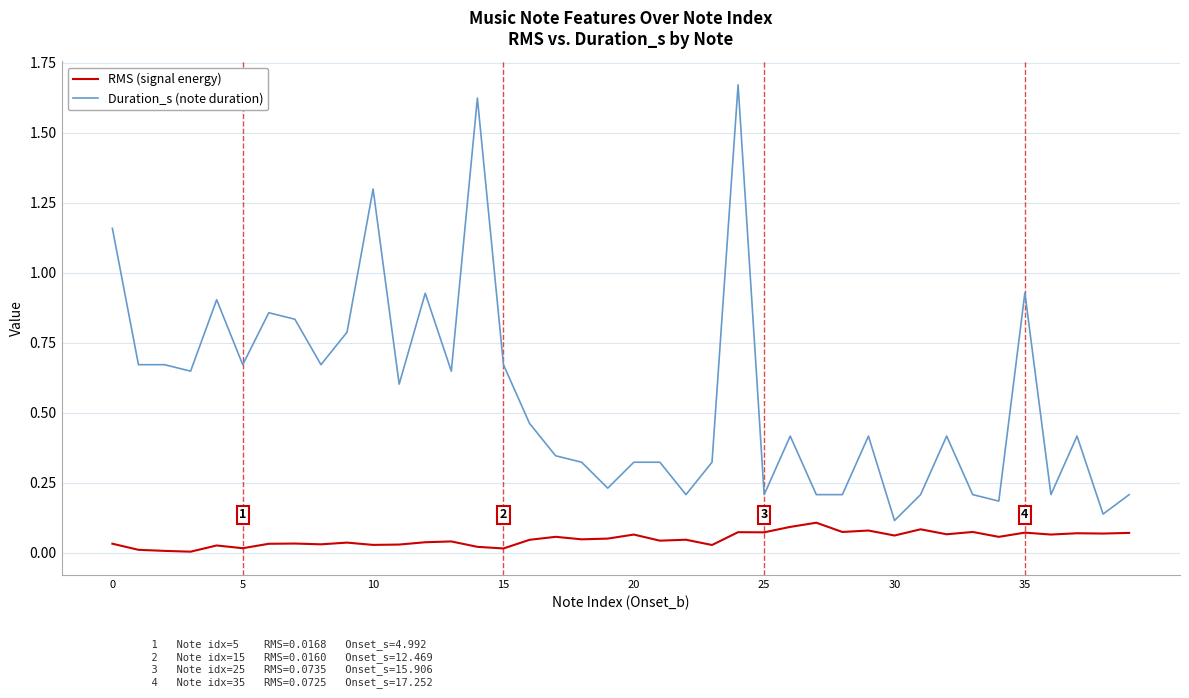

Which series has the largest range (max minus min)?

Duration_s (note duration)